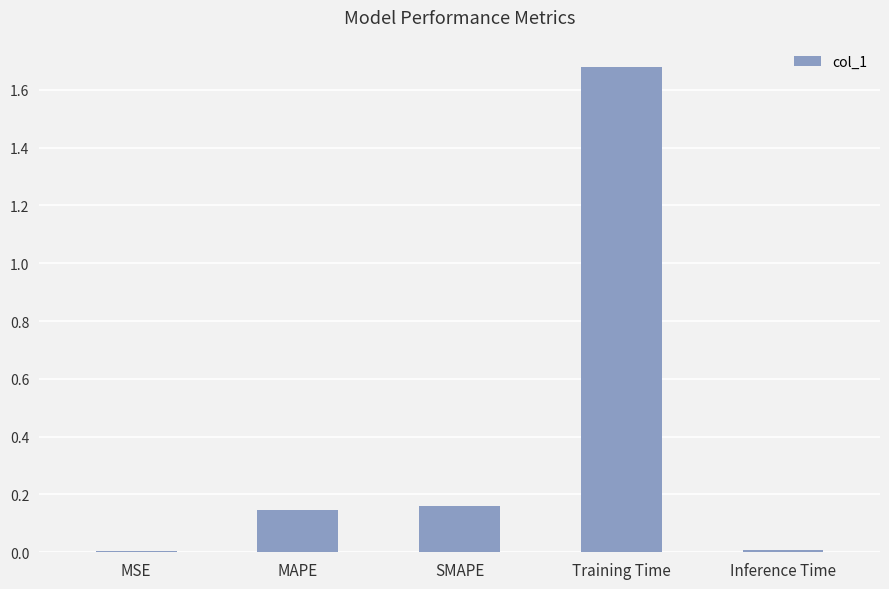

Is it true that the value at Inference Time is 0.0?

True